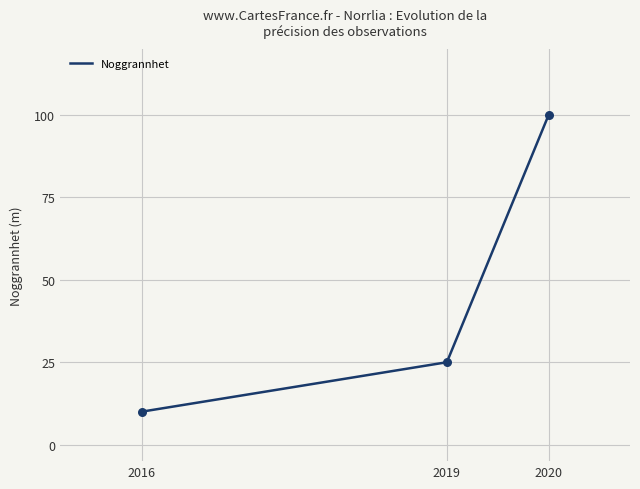

Approximately how many times larger is the value at 2020 compared to 2019?

4.0